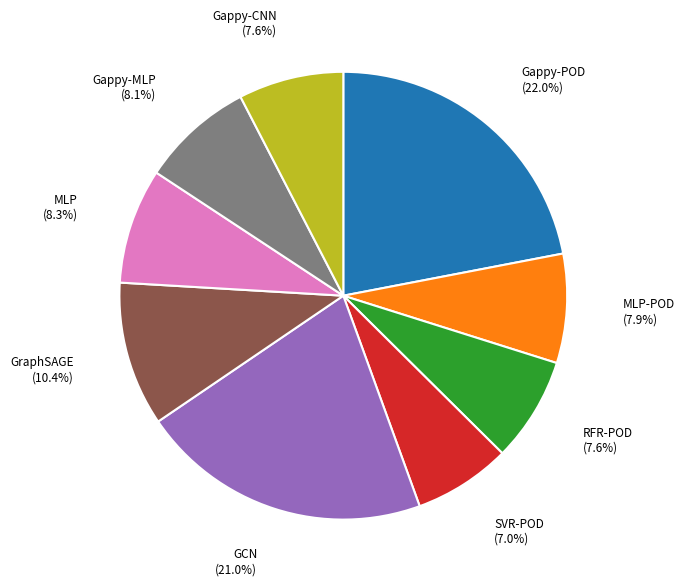

Is there a majority slice in this chart?

No